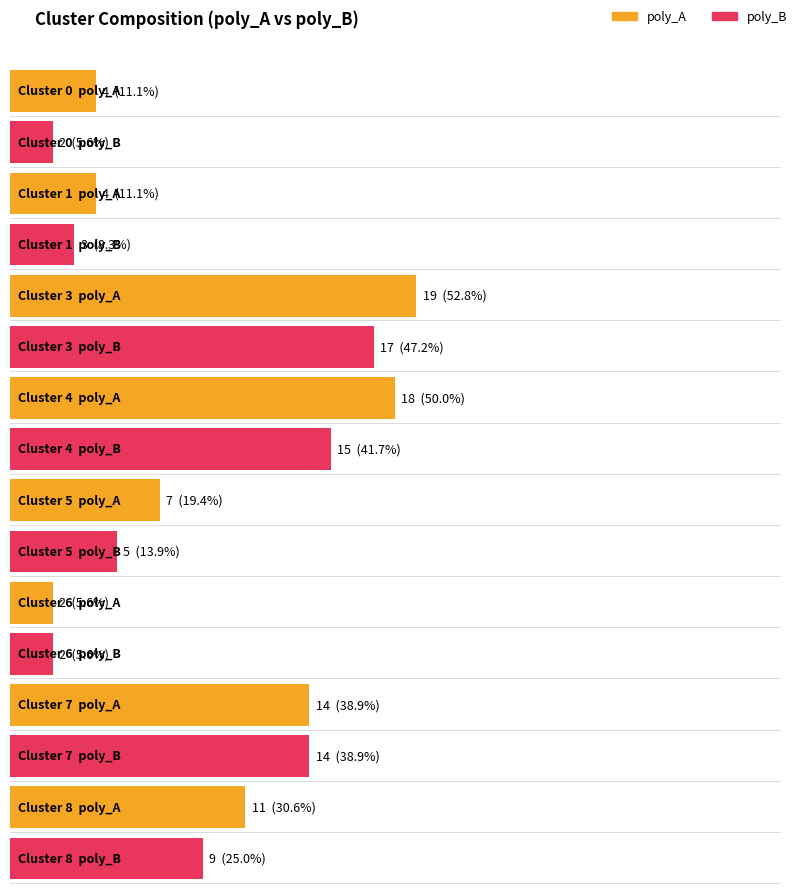

What is the highest value of the poly_B series?

17